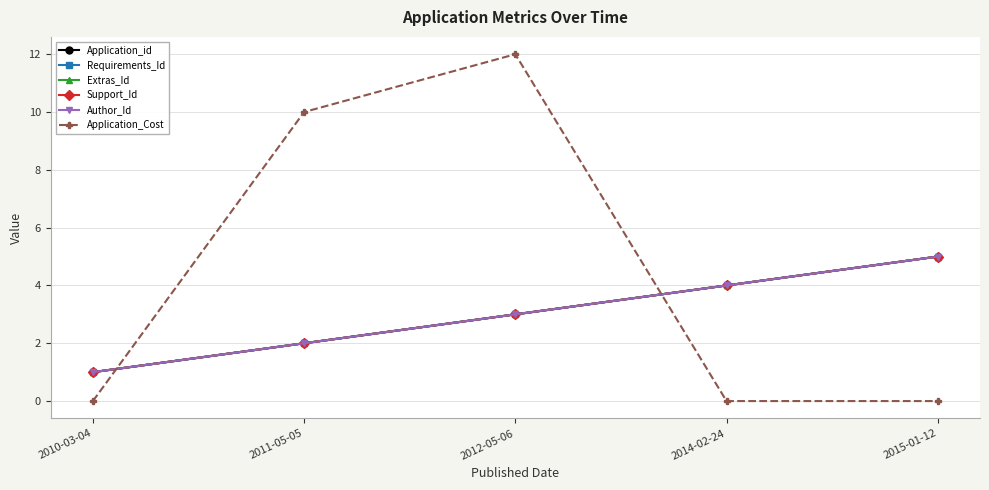

Does the chart have visible grid lines?

Yes